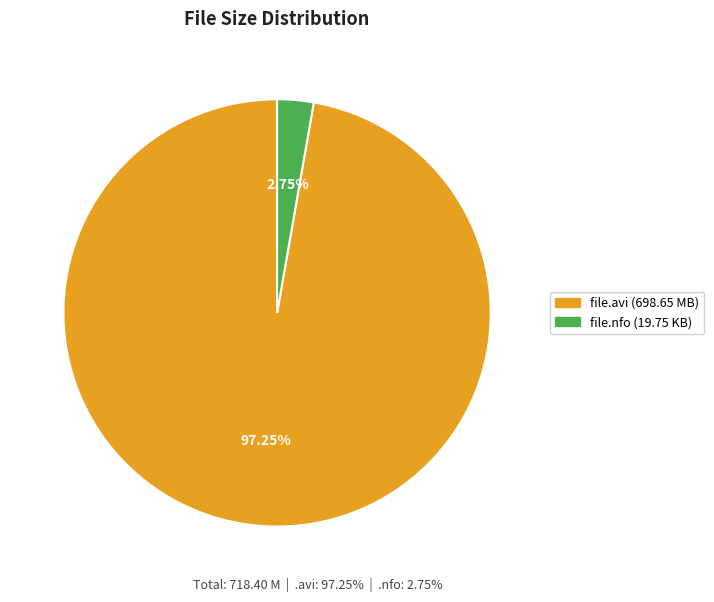

Is there a majority slice in this chart?

Yes